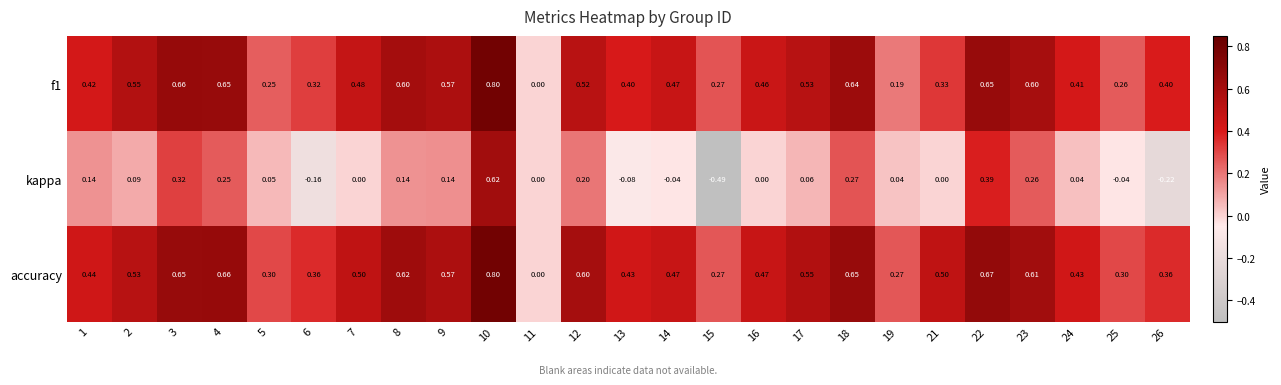

Which series has the largest range (max minus min)?

kappa